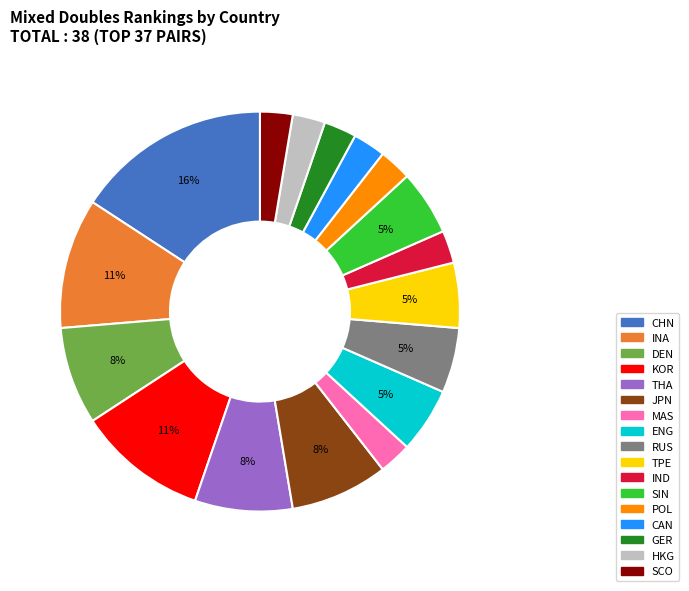

Which has a higher value, INA or CAN?

INA